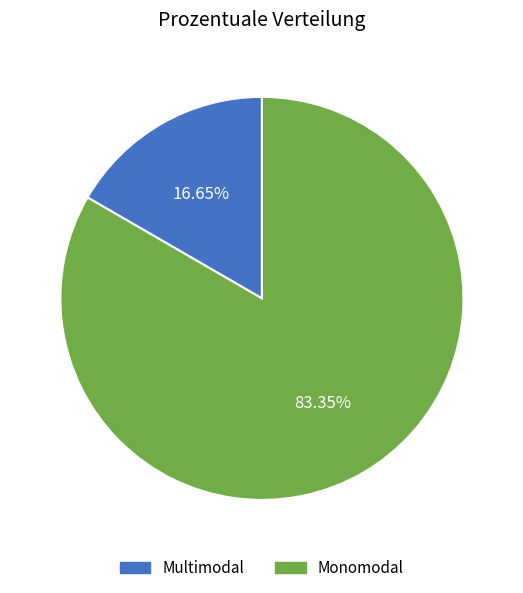

Rank the categories by value from lowest to highest.

Multimodal, Monomodal